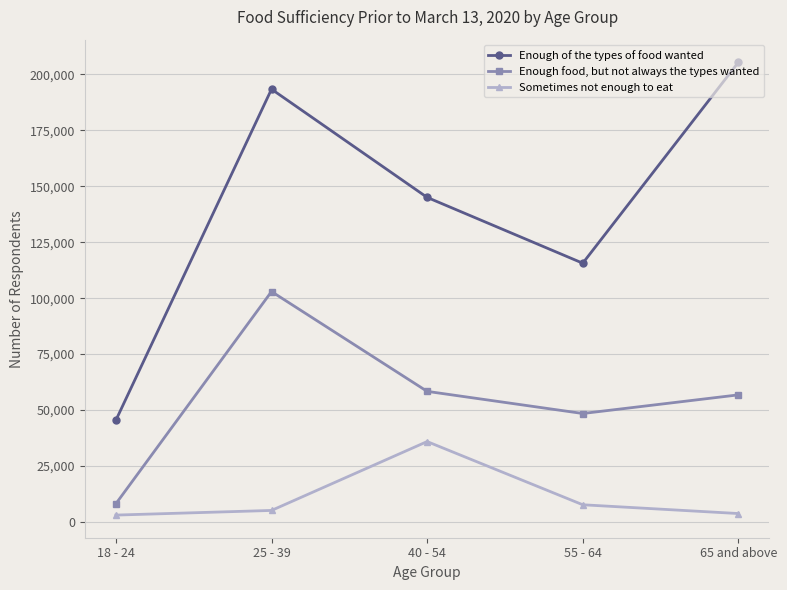

True or false: Enough food, but not always the types wanted and Sometimes not enough to eat cross at least once.

False